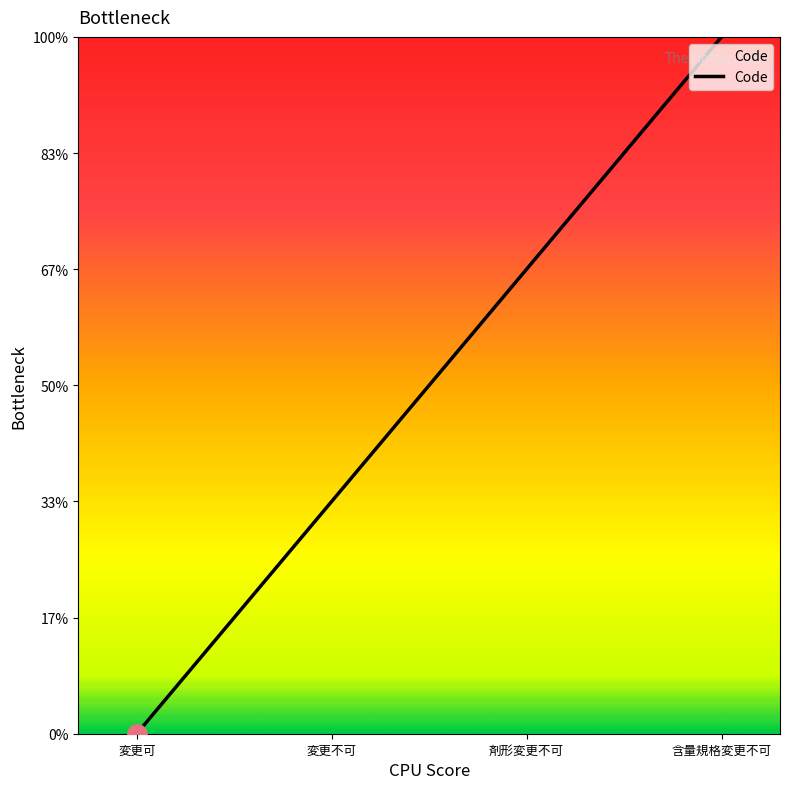

Does the chart display data point markers on the line(s)?

No